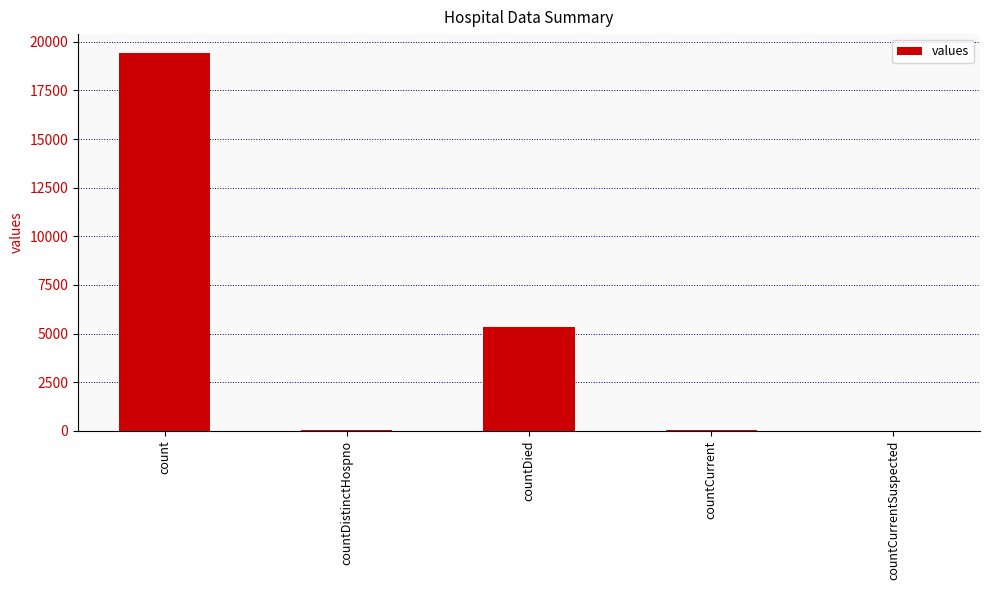

Is it true that the value at countCurrentSuspected is 0?

True